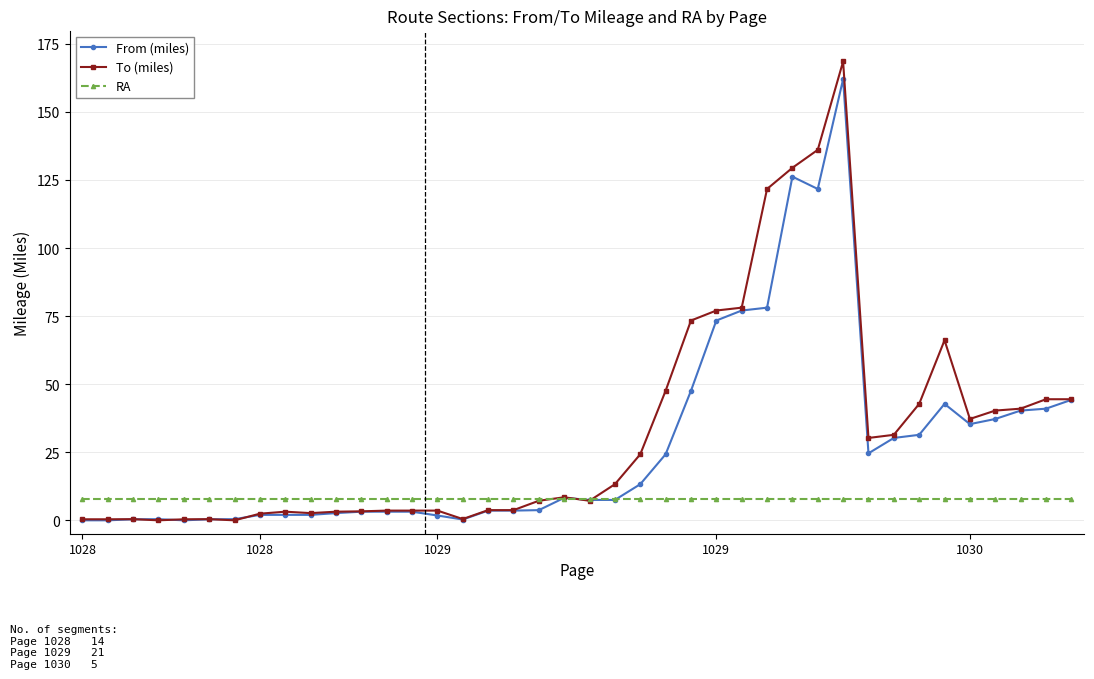

How many data points in To (miles) are above 8?

20